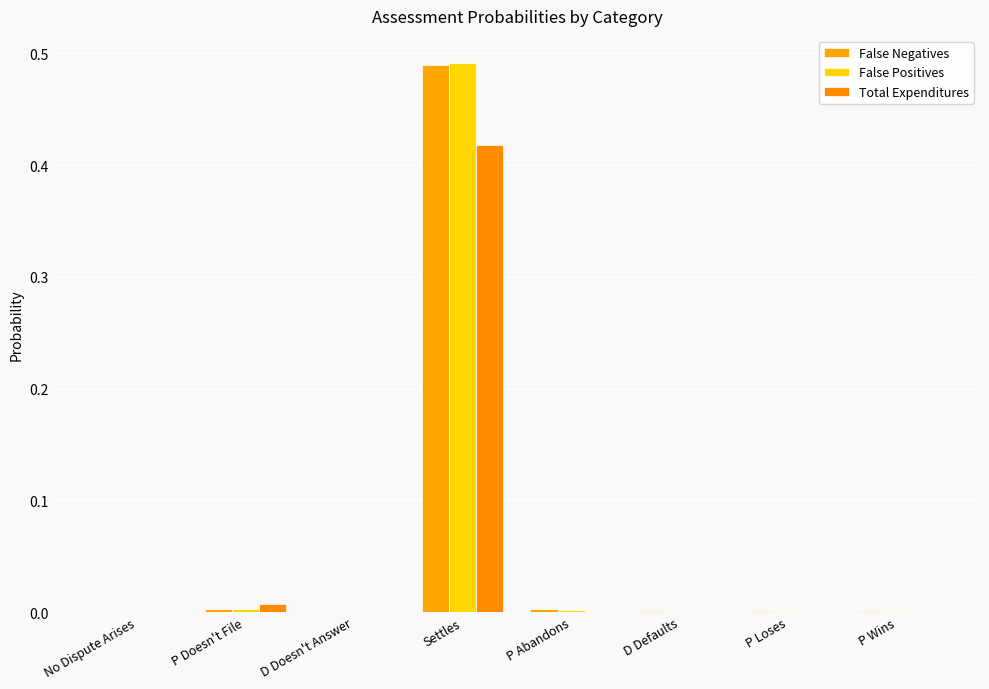

What is the label of the 6th bar from the left?

D Defaults